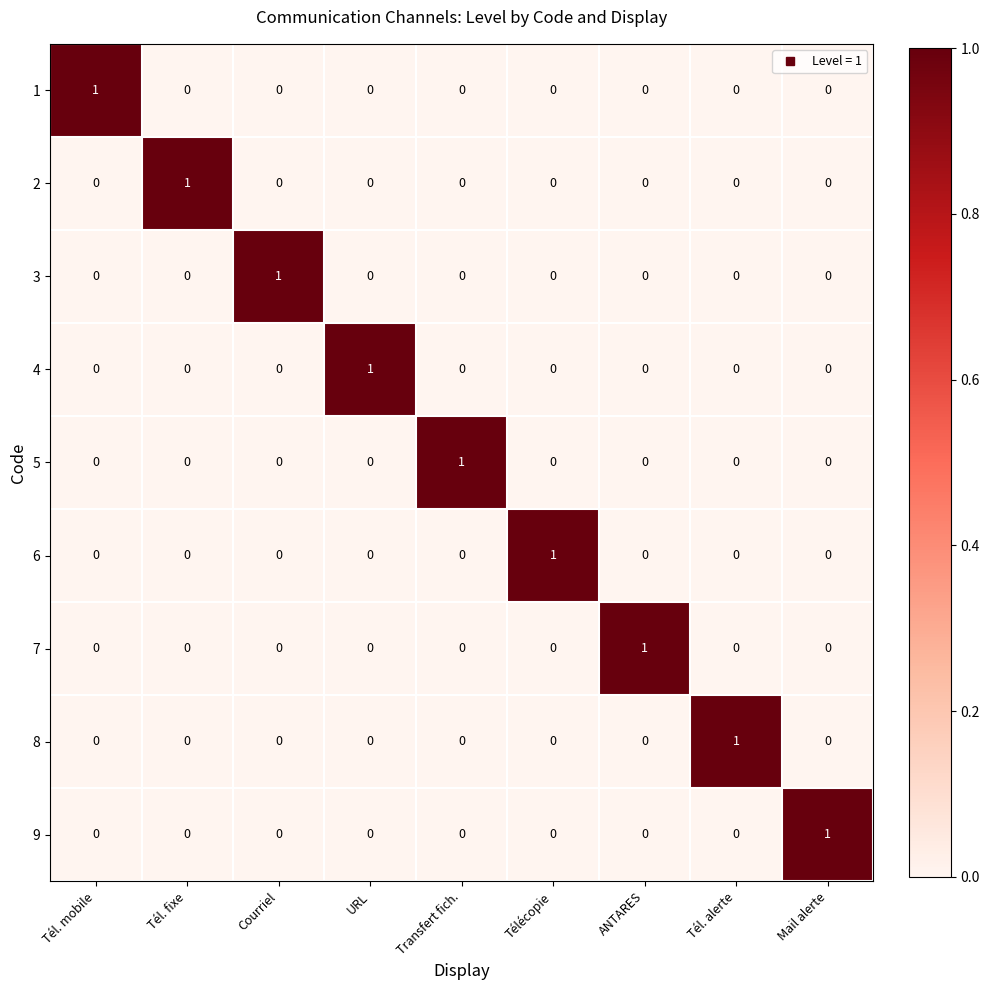

What is the spread (max minus min) of values at Courriel?

1